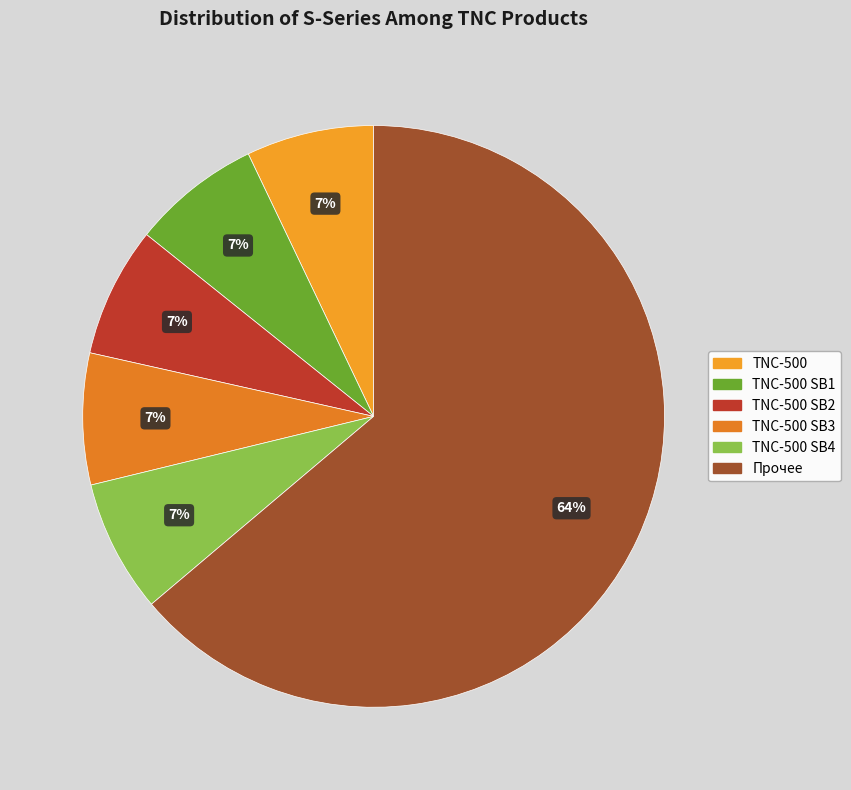

What is the largest slice in the pie chart?

Прочее